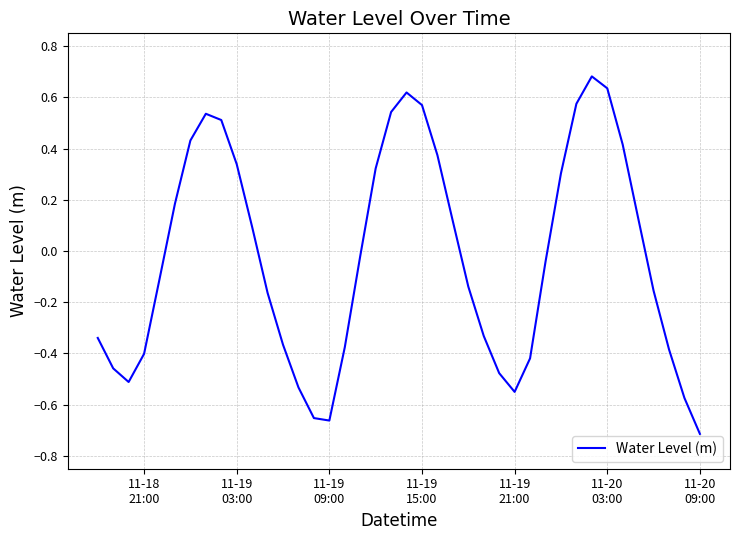

How many positive values are there?

18